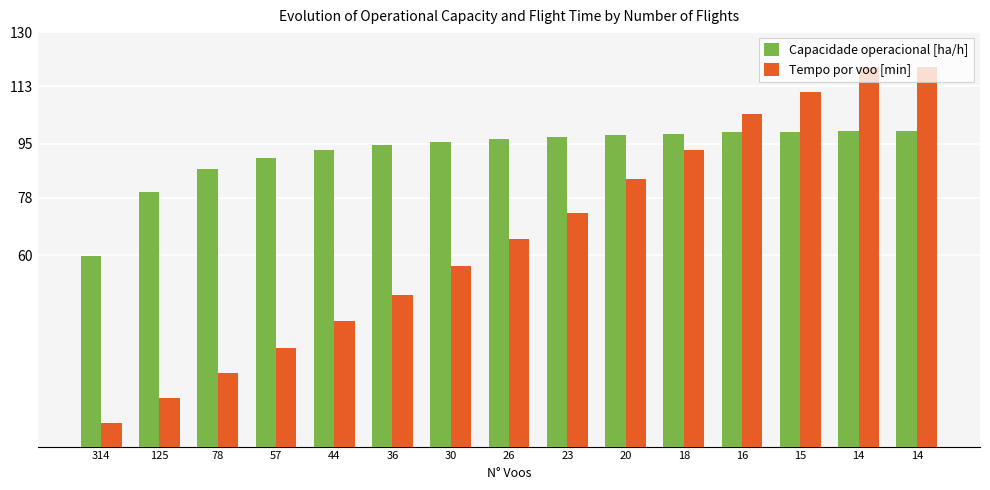

What is the sum of the Capacidade operacional [ha/h] values at 30 and 125?

175.6